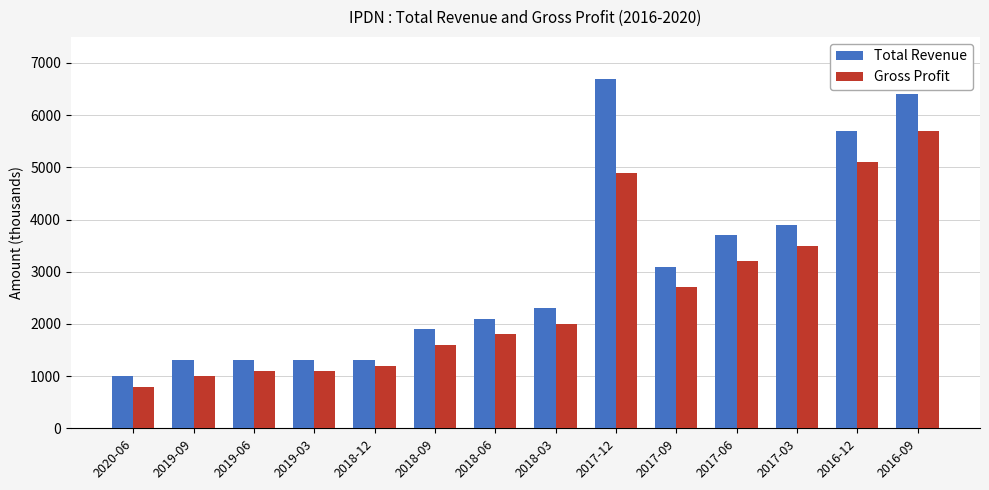

The Total Revenue series shows 1300 at 2019-06. True or false?

True